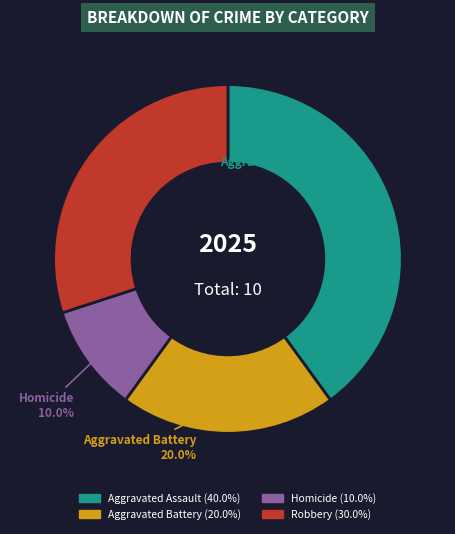

To the nearest percent, what is the difference between the Aggravated Battery and Robbery slice percentages?

10%